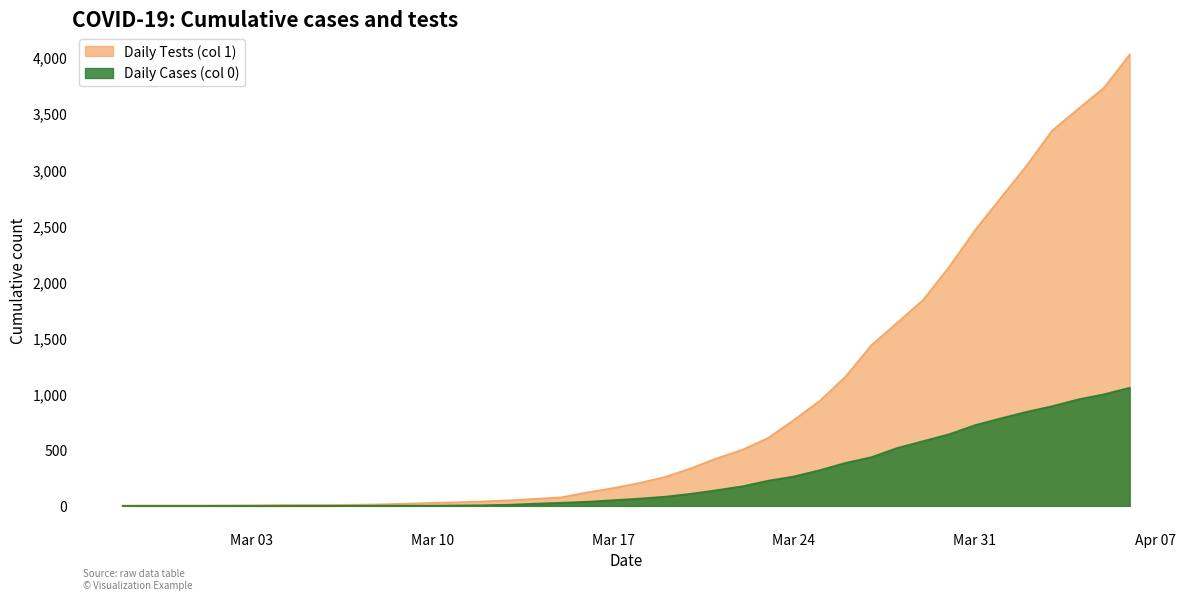

Rank the series at 2020-03-14 from highest to lowest value.

Daily Tests (col 1), Daily Cases (col 0)